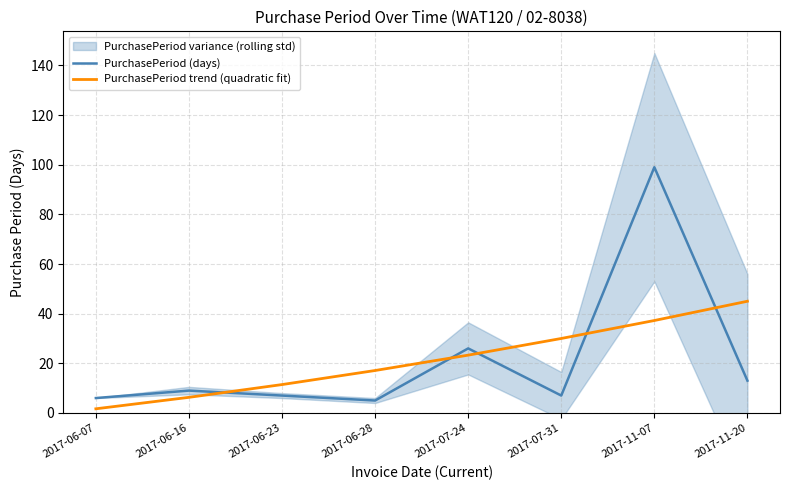

What is the average value of the PurchasePeriod trend (quadratic fit) series?

21.5